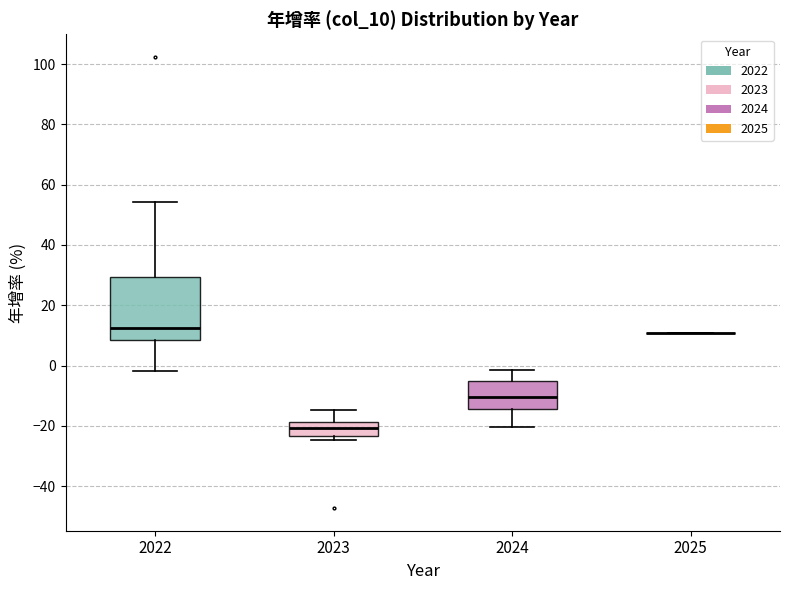

Reading left to right, transcribe this box plot: for each box, give where its median line is, the range the box spans, and where its two whiskers end, as read against the y-axis. The values are not printed on the chart, so give them approximately, as read against the axis.

2022: median 12, box 8 to 30, whiskers -2 to 54
2023: median -20, box -24 to -18, whiskers -24 (just below the box's lower edge) to -14
2024: median -10, box -14 to -6, whiskers -20 to -2
2025: box collapsed to a line at 10, whiskers 10 to 10